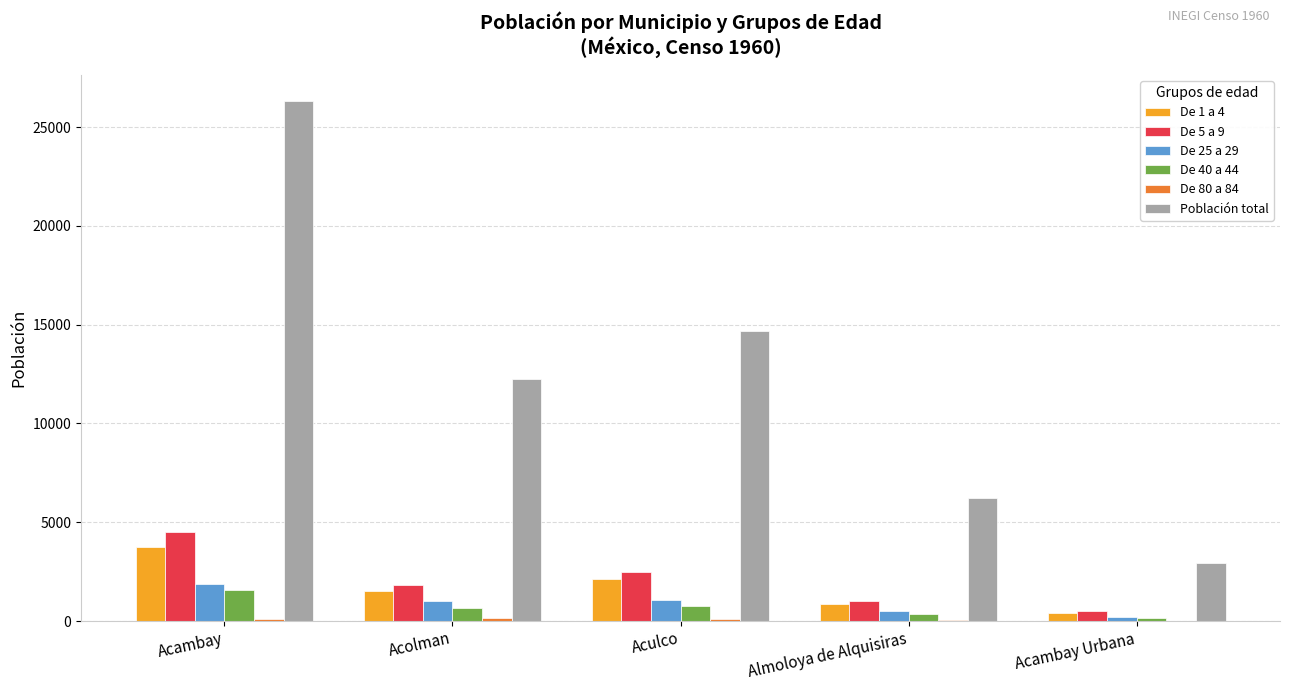

What is the difference between the De 25 a 29 values at Almoloya de Alquisiras and Aculco?

570